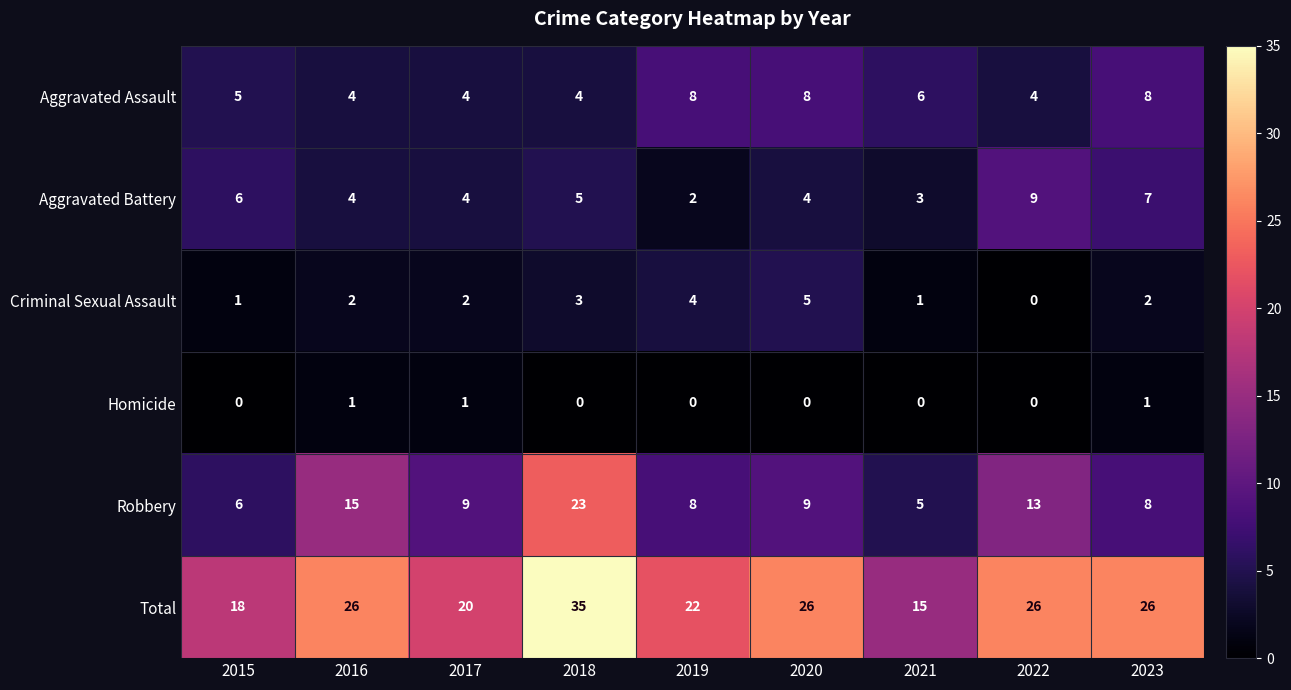

What is the difference between the maximum and second lowest values in the Aggravated Battery series?

6